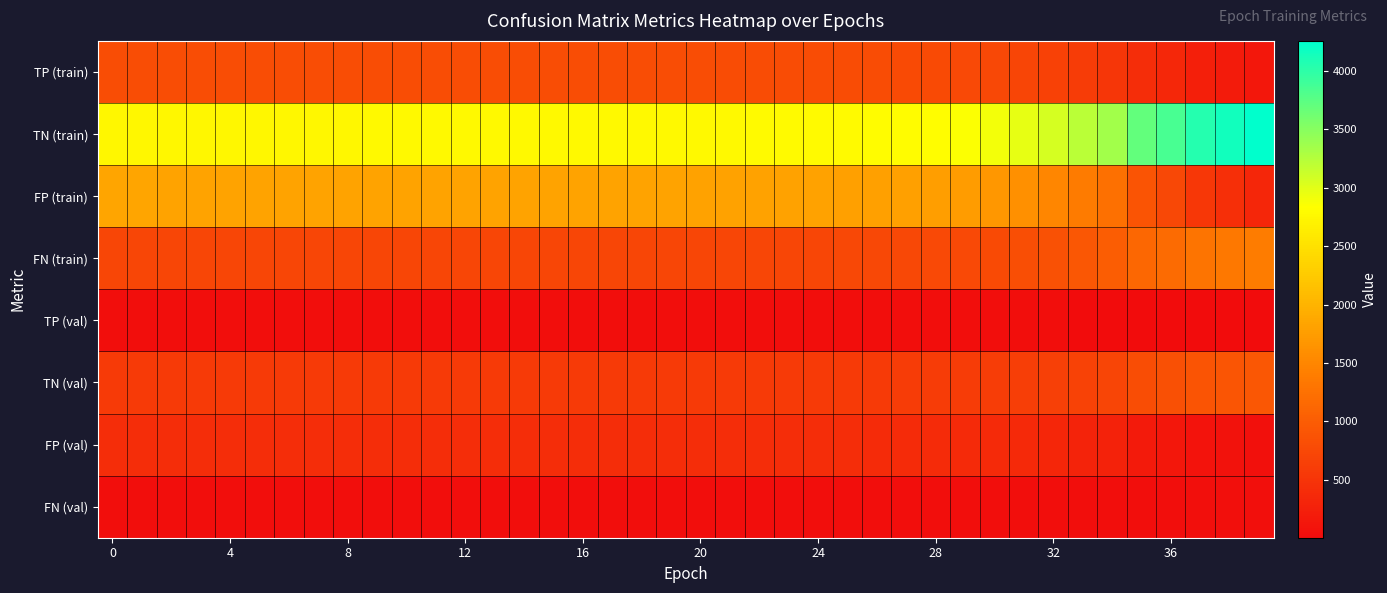

Reading left to right, list all the values displayed in this chart.

TP (train): 803	803	803	803	803	803	803	803	803	803	803	803	803	803	803	803	802	801	801	801	801	800	799	799	798	794	790	782	777	767	746	711	665	601	525	402	350	246	188	146
TN (train): 2755	2757	2759	2760	2760	2760	2761	2761	2762	2764	2764	2765	2766	2766	2767	2770	2772	2773	2774	2775	2777	2778	2782	2784	2785	2792	2798	2806	2820	2846	2908	2976	3077	3215	3344	3705	3846	4044	4152	4258
FP (train): 1835	1833	1831	1830	1830	1830	1829	1829	1828	1826	1826	1825	1824	1824	1823	1820	1818	1817	1816	1815	1813	1812	1808	1806	1805	1798	1792	1784	1770	1744	1682	1614	1513	1375	1246	885	744	546	438	332
FN (train): 727	727	727	727	727	727	727	727	727	727	727	727	727	727	727	727	728	729	729	729	729	730	731	731	732	736	740	748	753	763	784	819	865	929	1005	1128	1180	1284	1342	1384
TP (val): 21	21	21	21	21	21	21	21	21	21	21	21	21	21	21	21	21	21	21	21	21	21	21	21	21	21	21	21	21	21	21	20	20	19	17	13	11	5	3	3
TN (val): 572	572	572	572	572	572	572	572	572	572	573	573	573	573	574	574	574	574	575	575	575	576	576	578	578	578	581	585	590	599	609	621	651	683	711	809	841	885	903	918
FP (val): 409	409	409	409	409	409	409	409	409	409	408	408	408	408	407	407	407	407	406	406	406	405	405	403	403	403	400	396	391	382	372	360	330	298	270	172	140	96	78	63
FN (val): 25	25	25	25	25	25	25	25	25	25	25	25	25	25	25	25	25	25	25	25	25	25	25	25	25	25	25	25	25	25	25	26	26	27	29	33	35	41	43	43